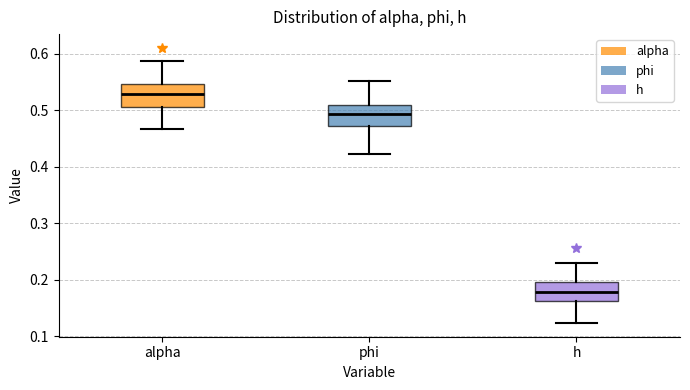

Where does the lower whisker of the box for alpha end on the y-axis? The values are not printed on the chart, so give them approximately, as read against the axis.

0.47